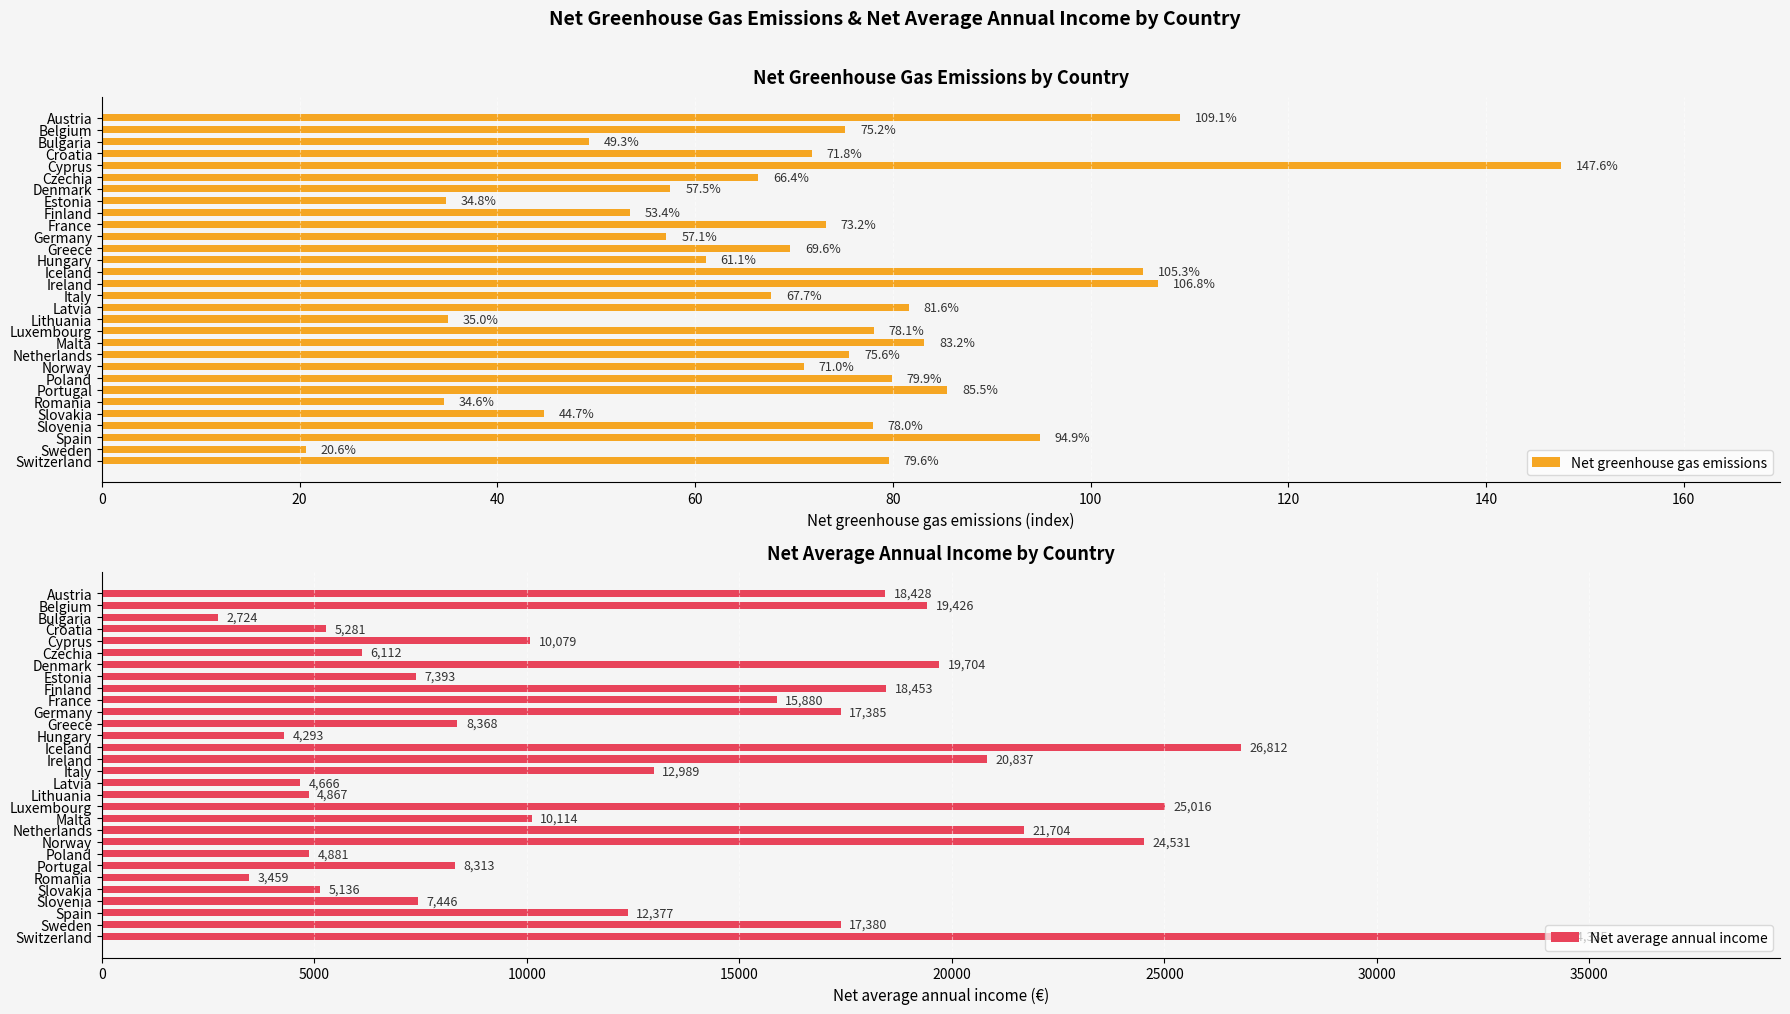

Which category has the lowest value in the Net greenhouse gas emissions series?

Sweden